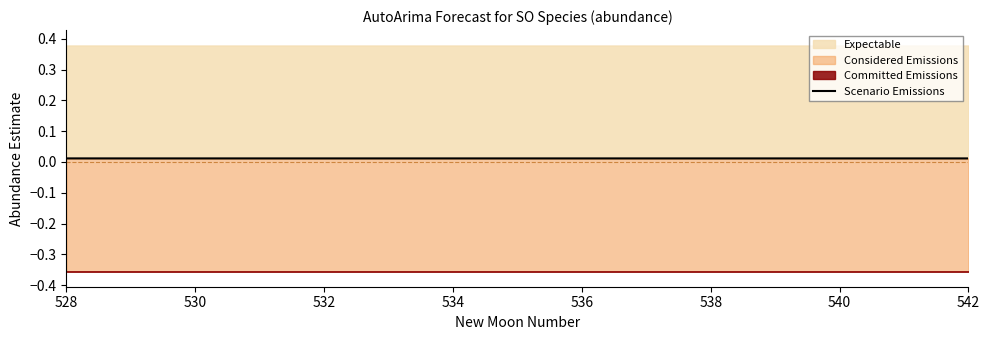

What is the label of the 2nd point from the left?

530